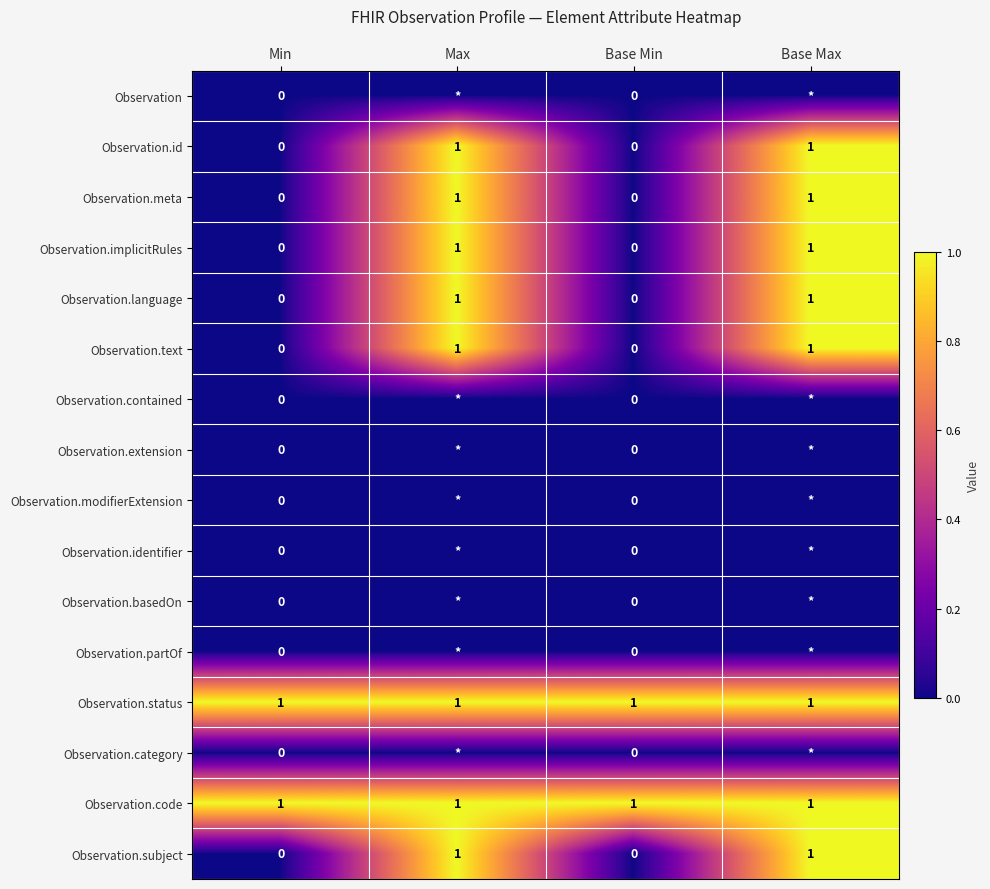

Between Base Min and Min, which is larger?

Base Min